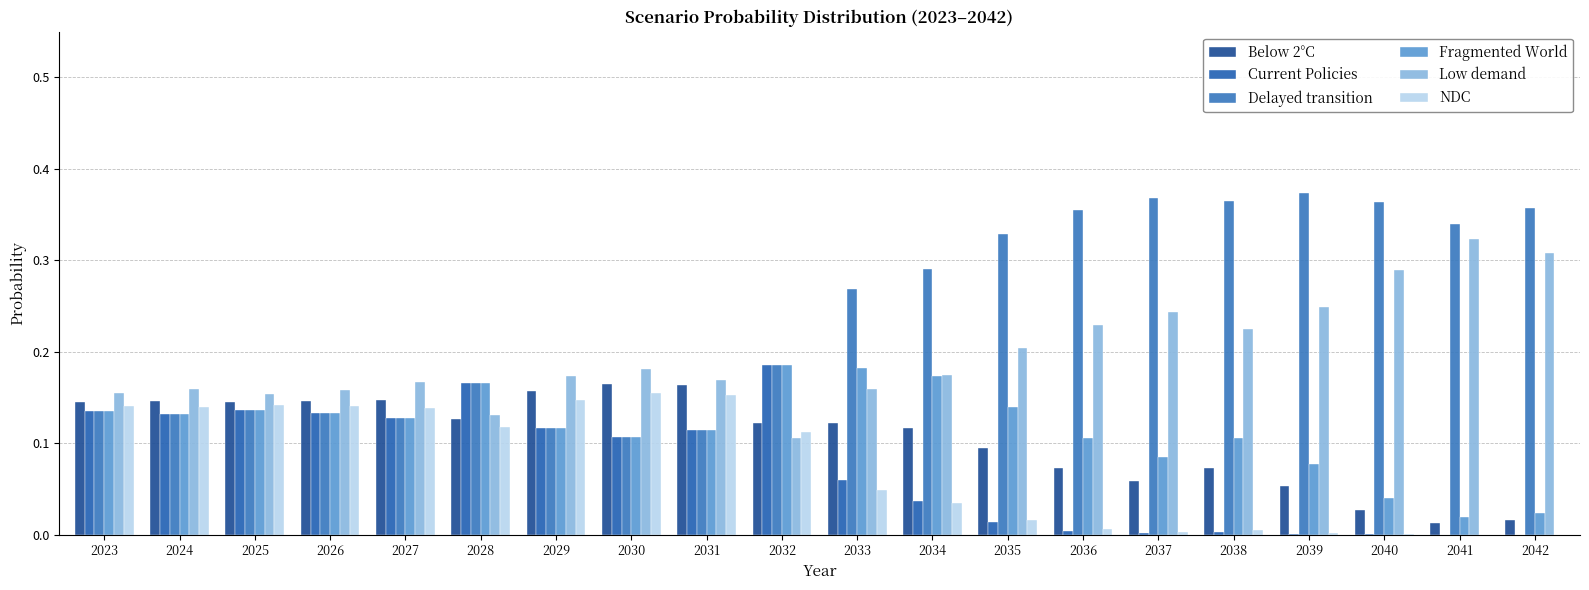

At 2026, list the series in order from largest to smallest.

Low demand, Below 2°C, NDC, Current Policies, Delayed transition, Fragmented World